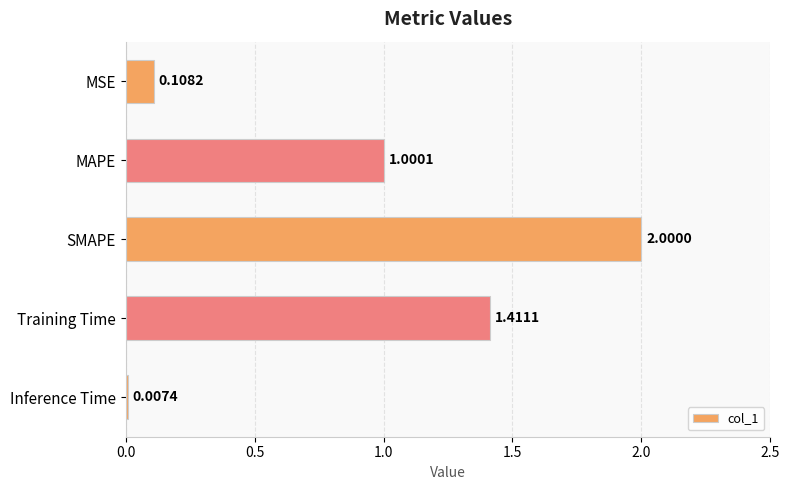

At which label is the value closest to 1?

MAPE